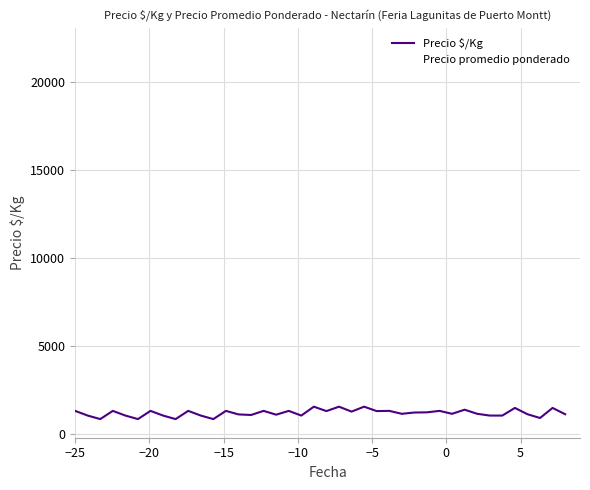

What is the minimum value shown in the chart?

867